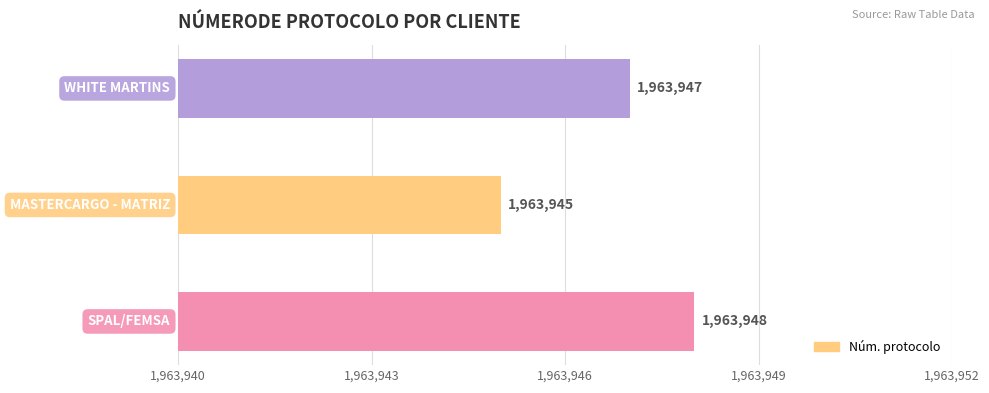

What is the greatest value displayed?

1963948